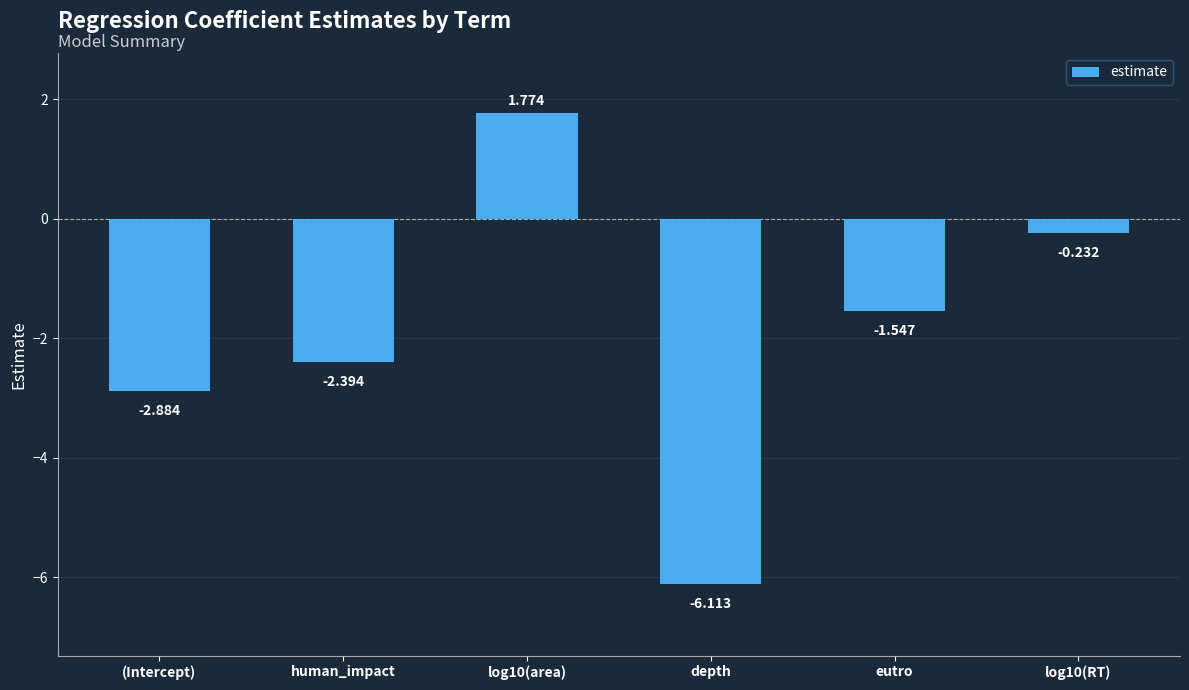

Between log10(area) and log10(RT), which is larger?

log10(area)